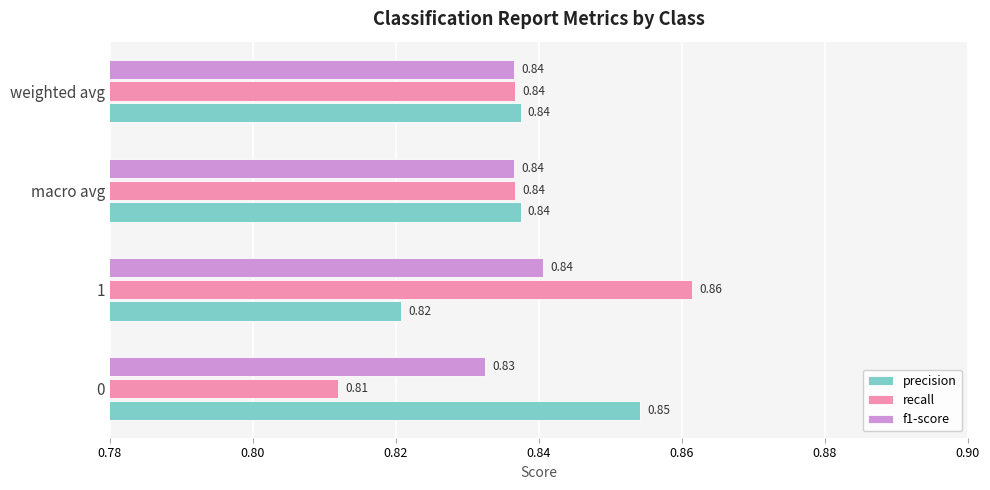

Which series changed the most between 0 and 1?

recall